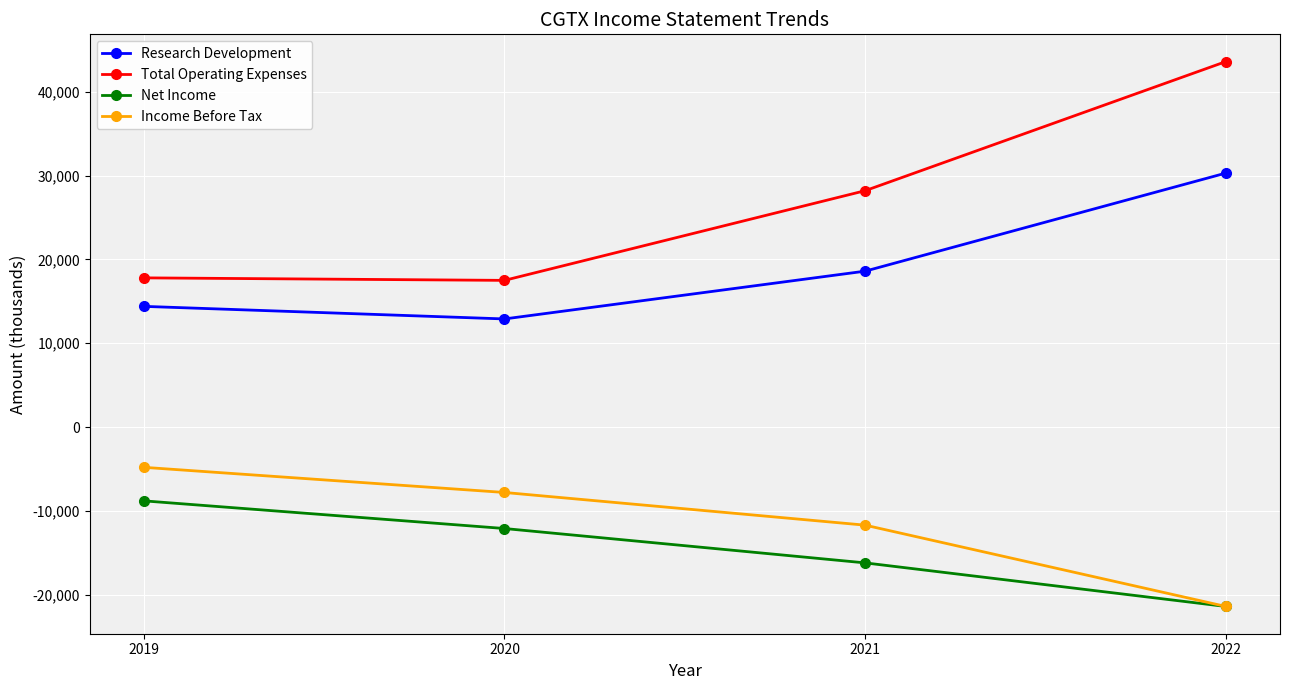

Between 2020 and 2022, which series saw the biggest shift?

Total Operating Expenses